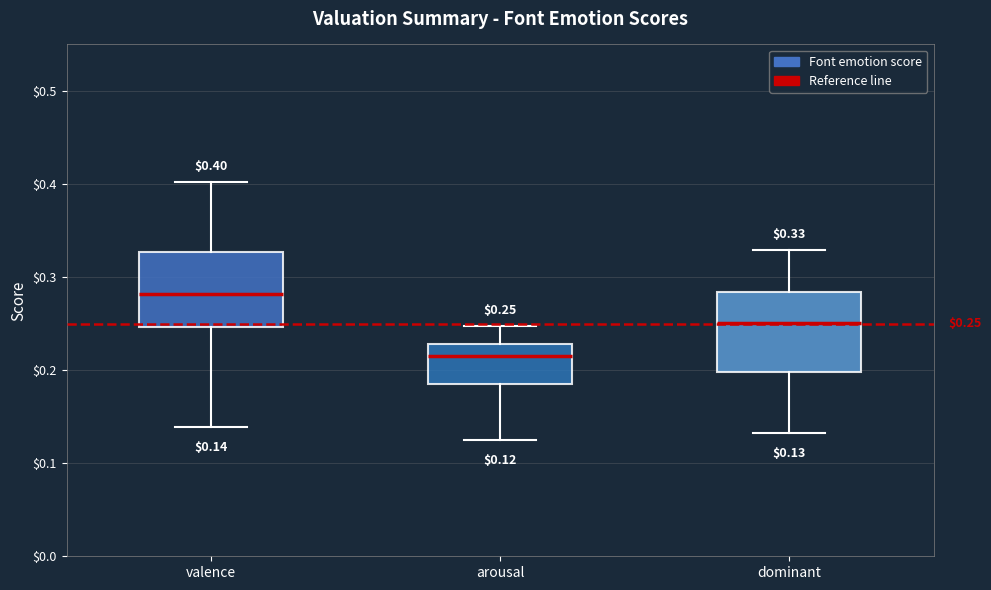

Which box's median line is the highest?

valence